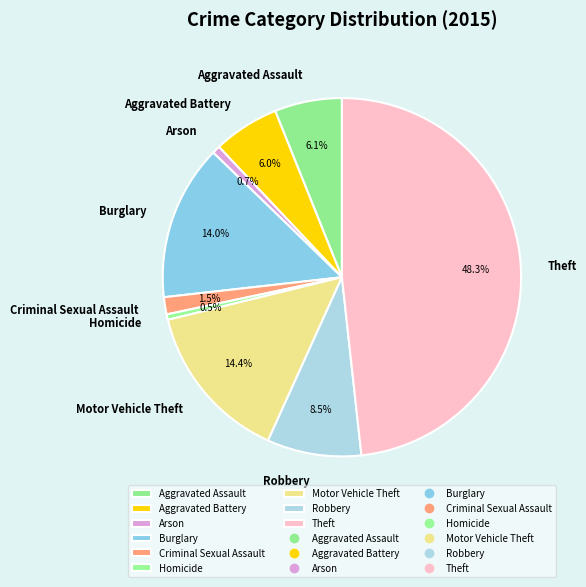

Which category has the biggest portion of the pie?

Theft